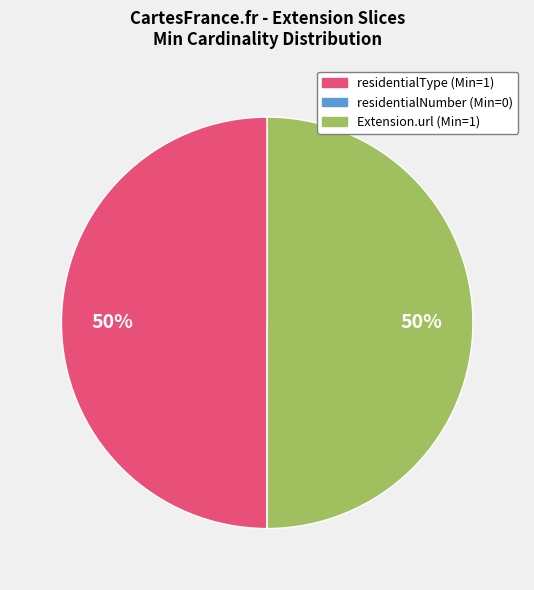

To the nearest percent, what is the difference between the largest and smallest slice percentages?

50%